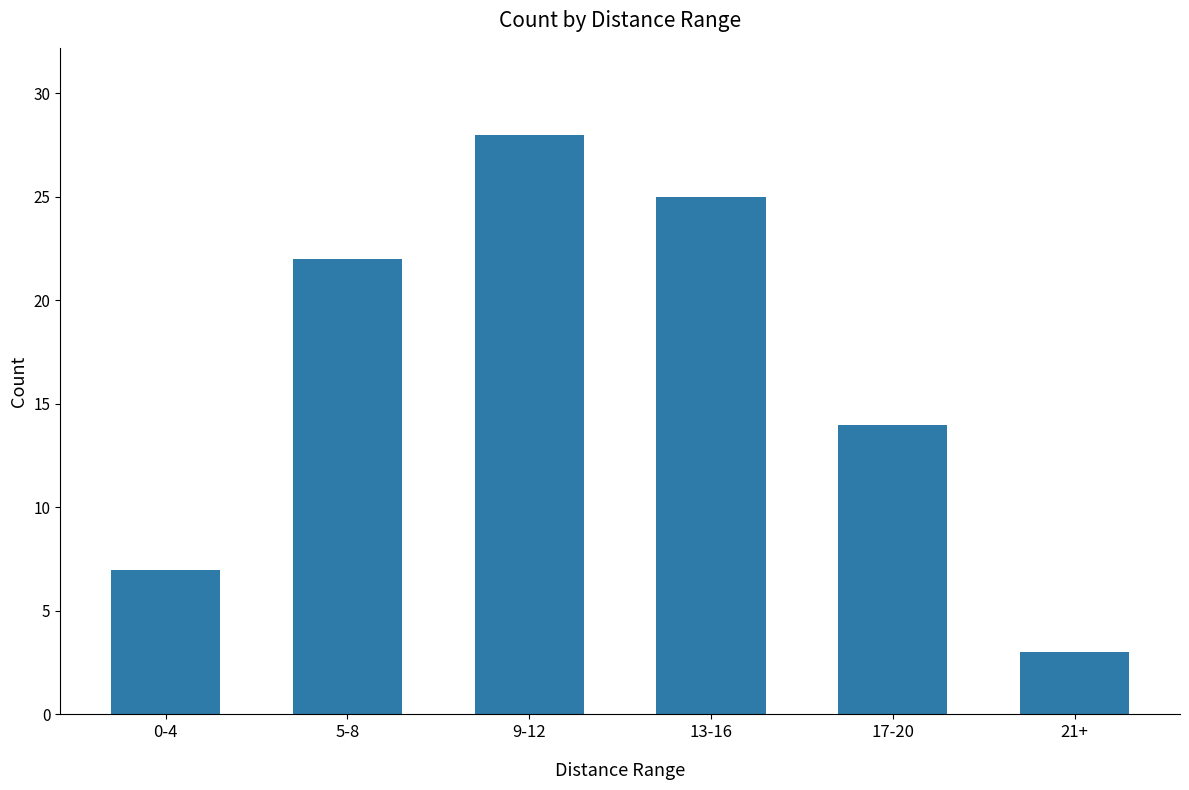

What value does the data have at 9-12?

28